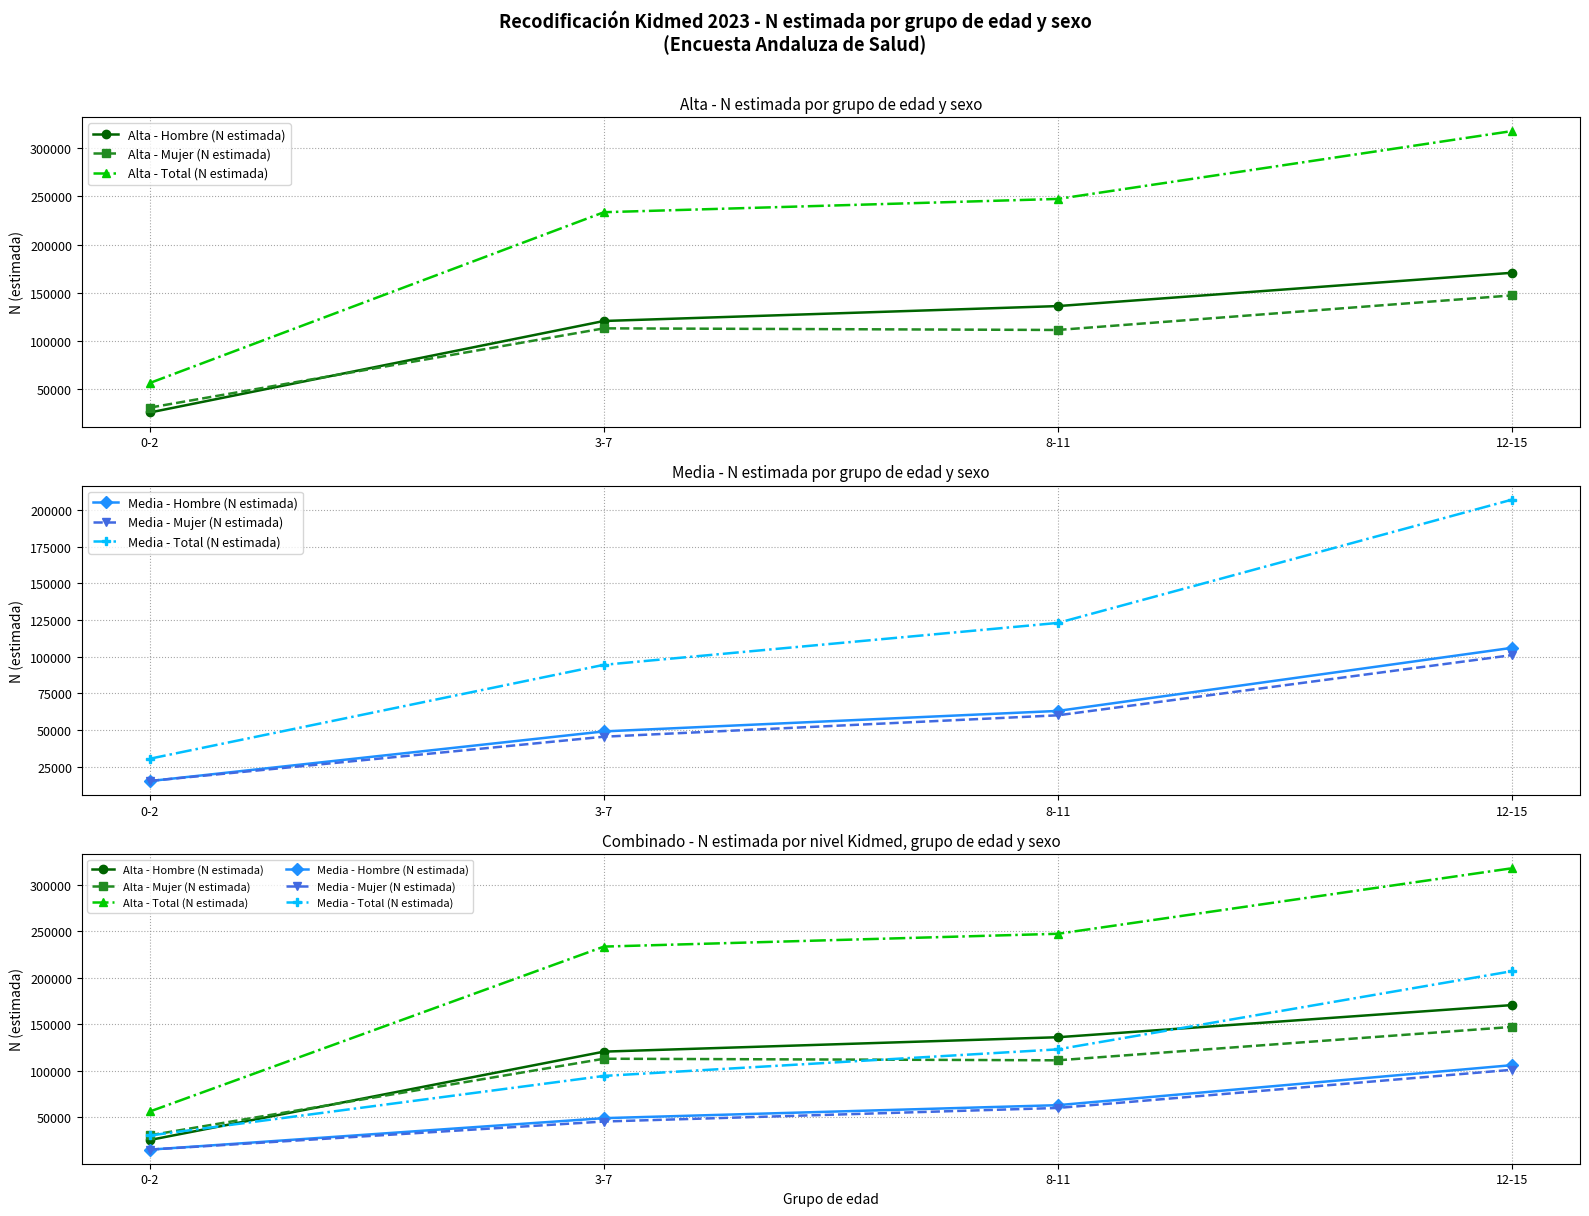

Which category has the highest value in the Alta - Hombre (N estimada) series?

12-15